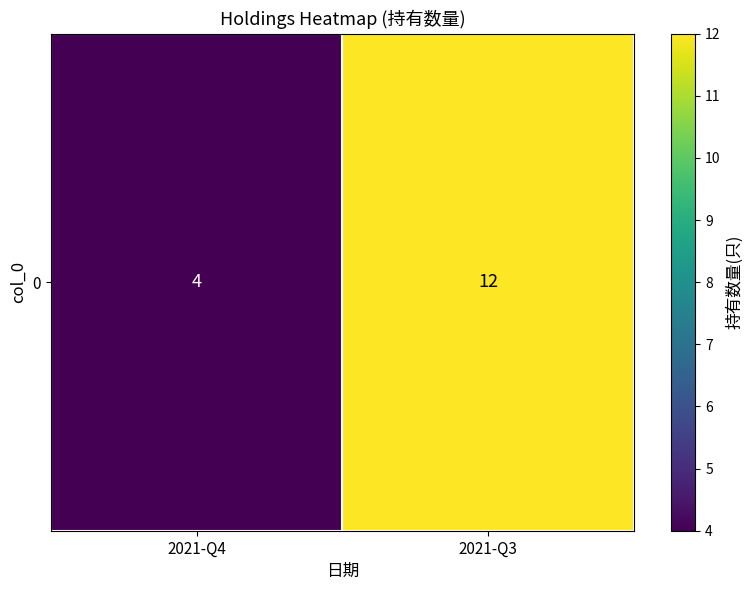

Approximately how many times larger is the value at 2021-Q3 compared to 2021-Q4?

3.0